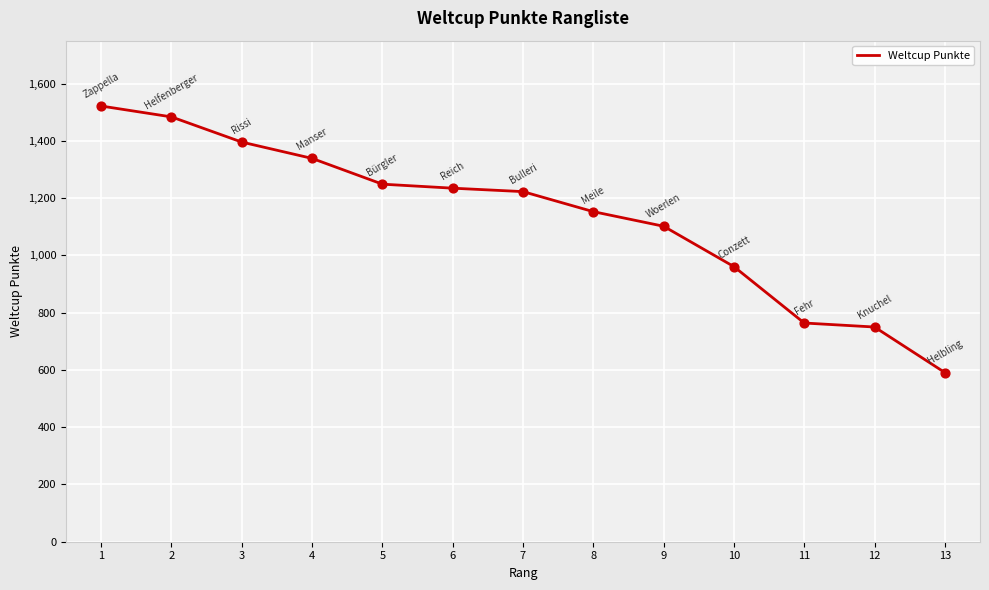

What is the change in value from 6 to 9?

-133